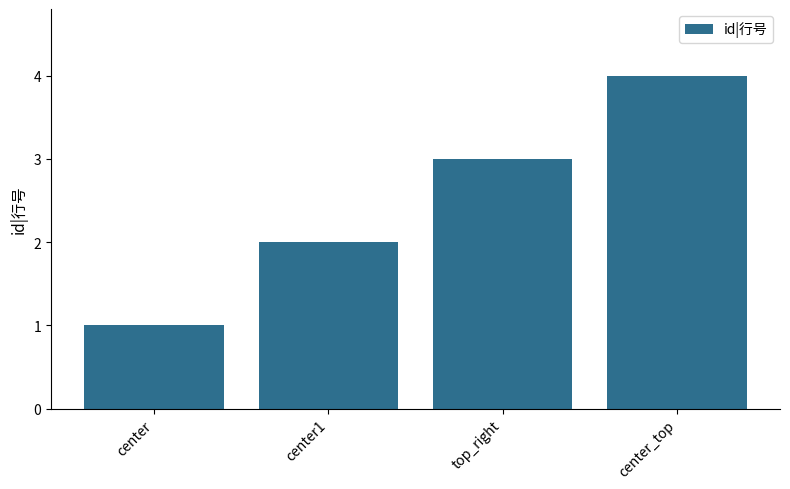

List the labels in order of value, smallest first.

center, center1, top_right, center_top